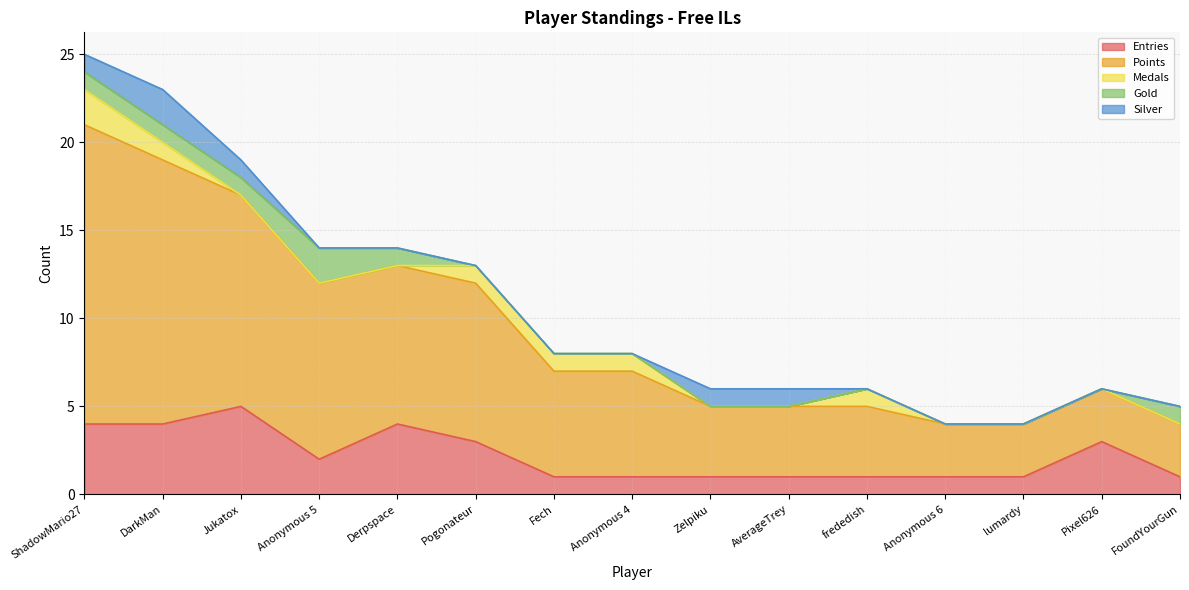

What is the highest value of the Silver series?

2